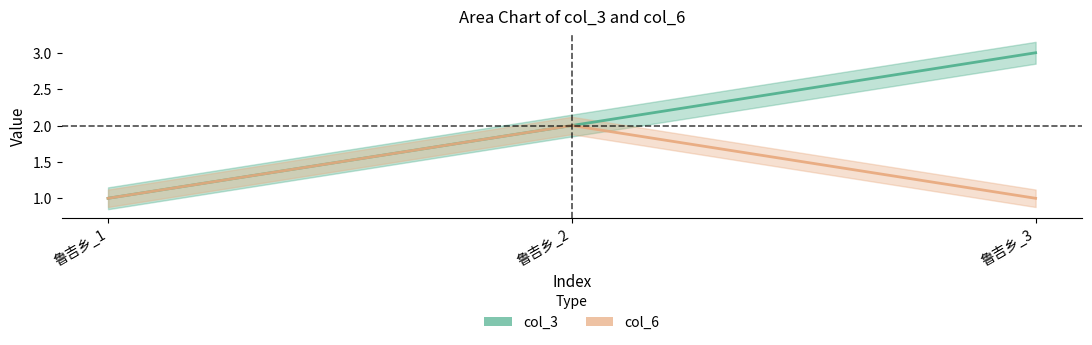

The value of col_3 at 鲁吉乡_2 is 2. True or false?

True